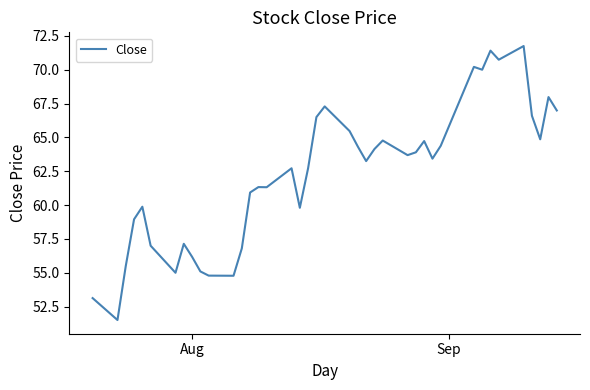

What is the greatest value displayed?

71.8